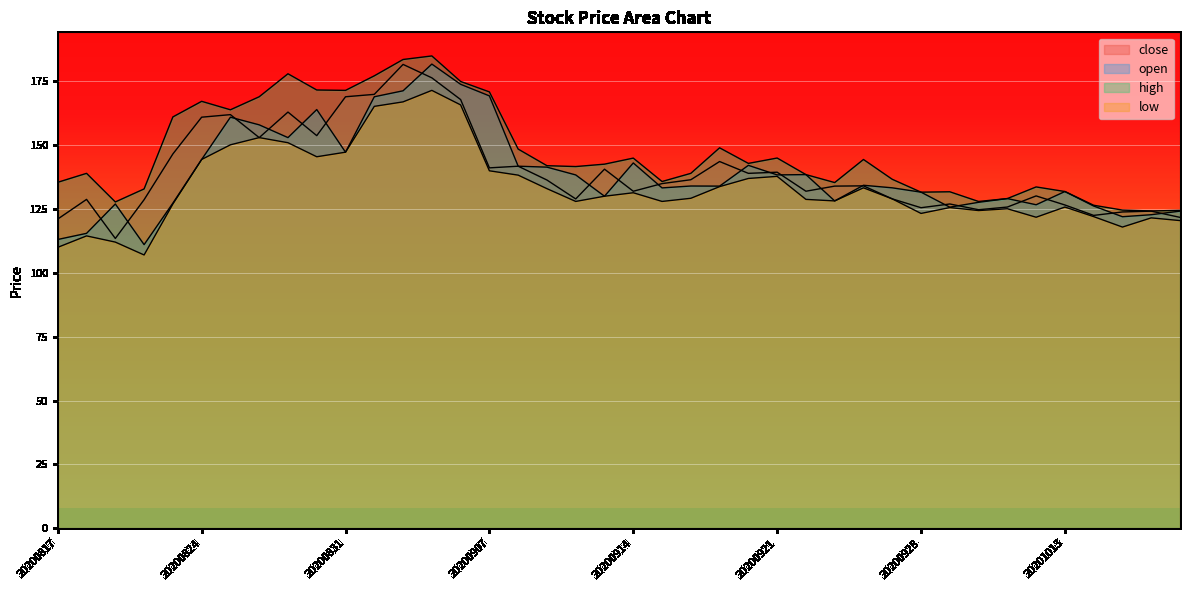

The value of open at 20200909 is 57.0. True or false?

False